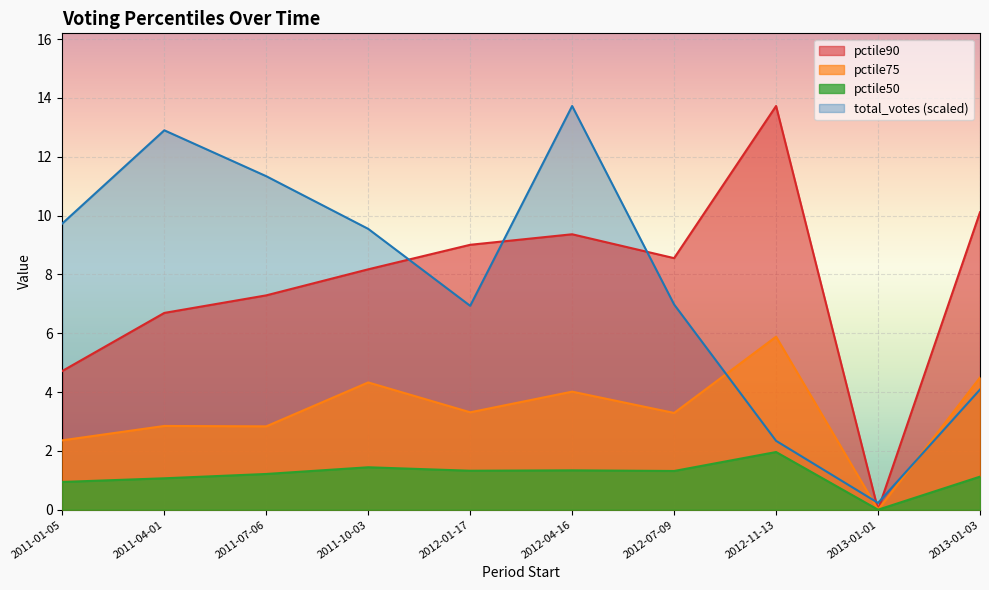

What is the label of the 9th point from the left?

2013-01-01